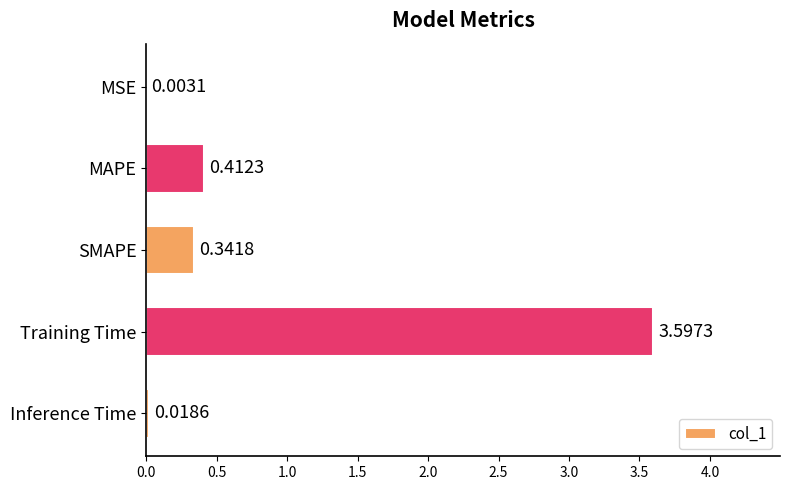

Which has a higher value, MSE or MAPE?

MAPE